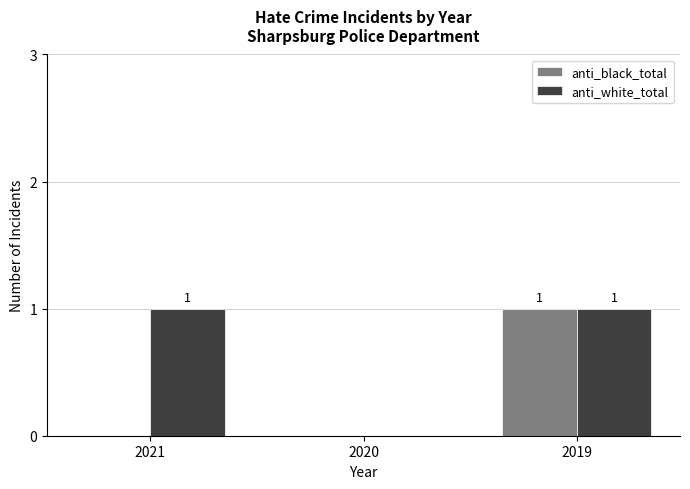

What are all the series names shown in the legend?

anti_black_total, anti_white_total